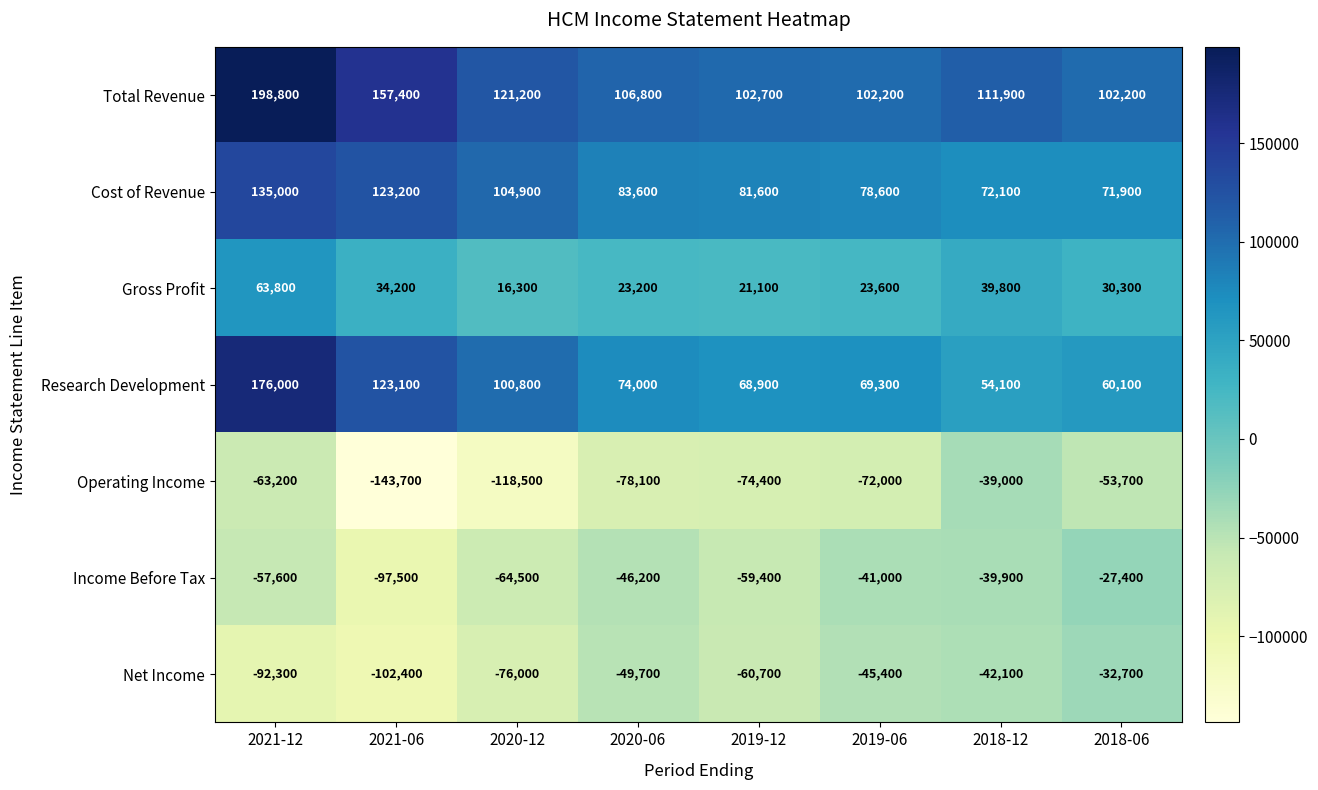

Which series changed the most between 2021-06 and 2018-12?

Operating Income